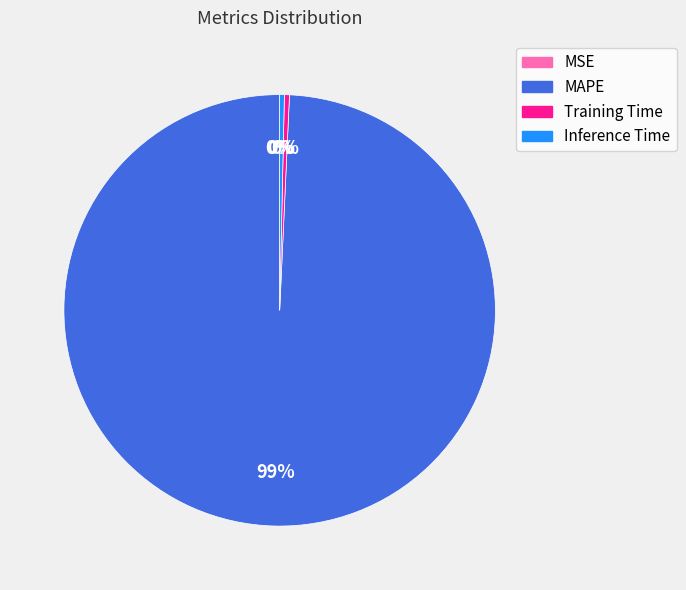

Do Training Time and MAPE together represent more than half of the pie?

Yes